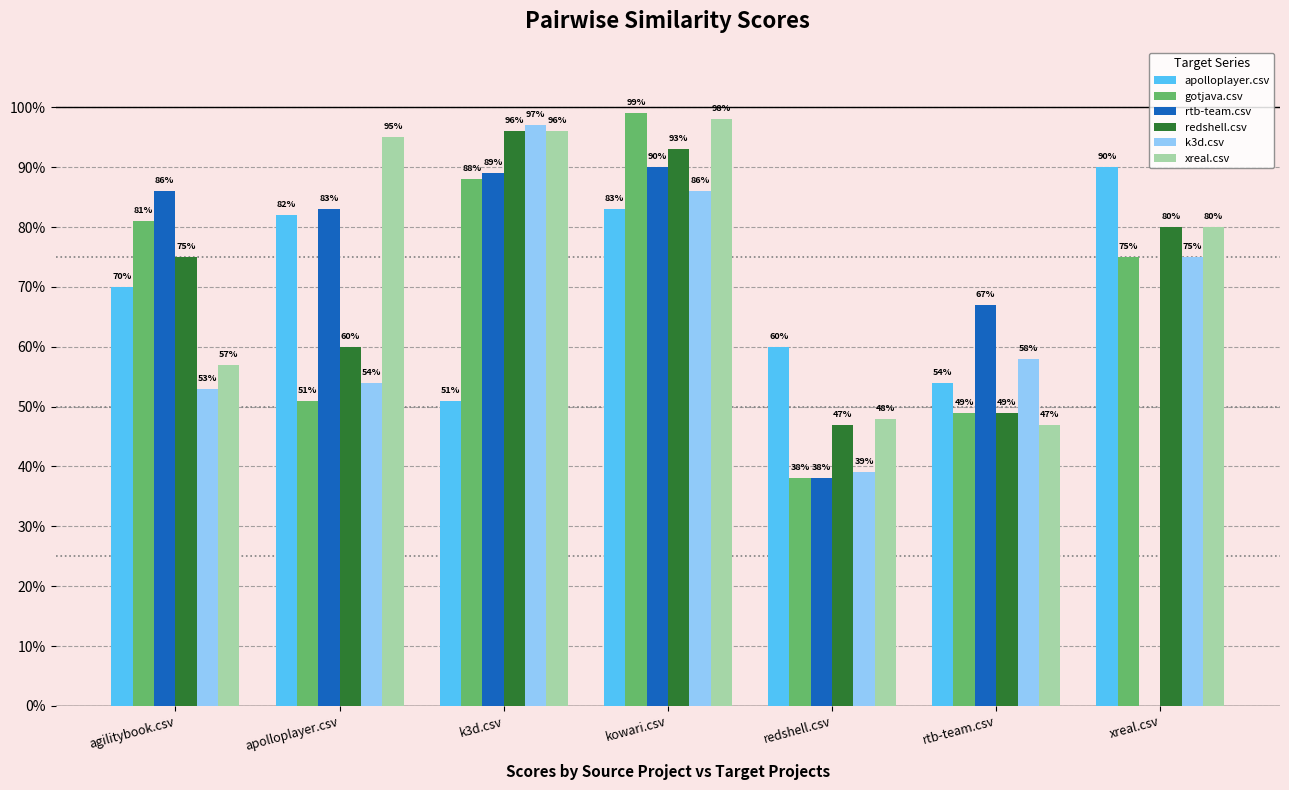

Rank the series at agilitybook.csv from lowest to highest value.

k3d.csv, xreal.csv, apolloplayer.csv, redshell.csv, gotjava.csv, rtb-team.csv